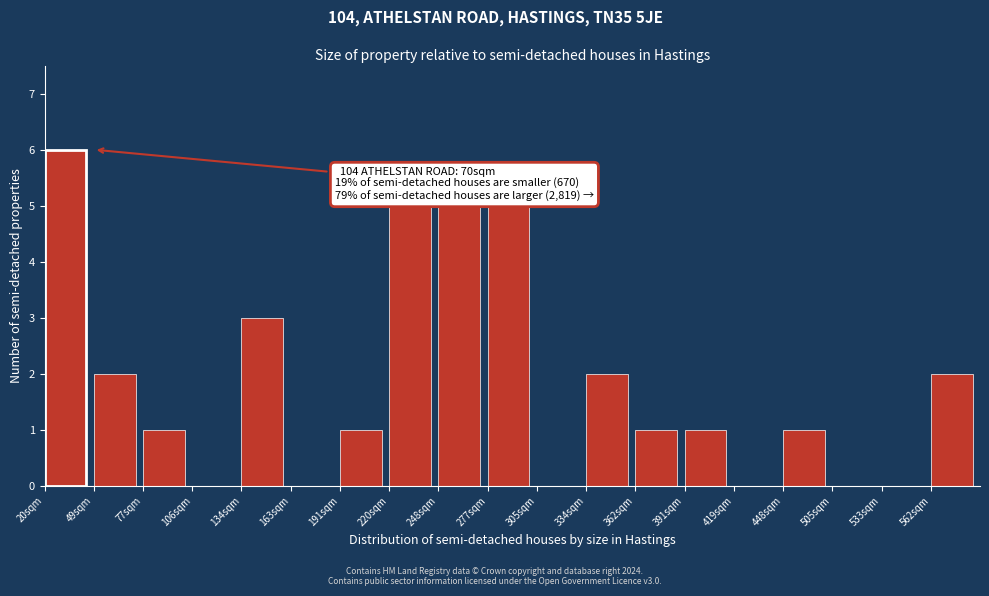

Reading left to right, what are all the values shown in this chart?

20sqm=6	49sqm=2	77sqm=1	106sqm=0	134sqm=3	163sqm=0	191sqm=1	220sqm=5	248sqm=5	277sqm=5	305sqm=0	334sqm=2	362sqm=1	391sqm=1	419sqm=0	448sqm=1	505sqm=0	533sqm=0	562sqm=2